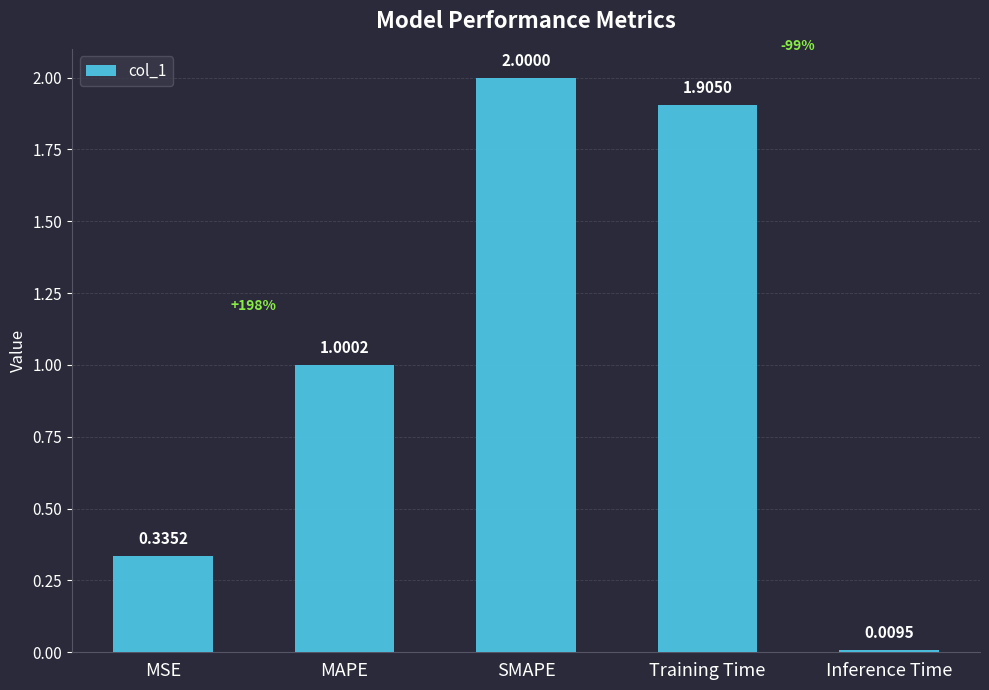

Where does the data first go above 1?

MAPE